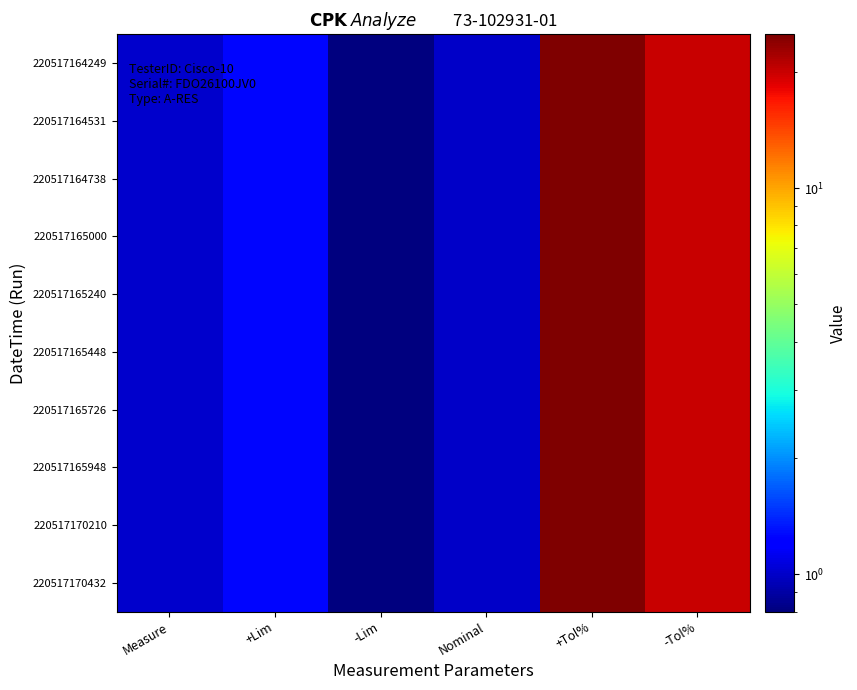

Between -Lim and Measure, which is larger?

Measure